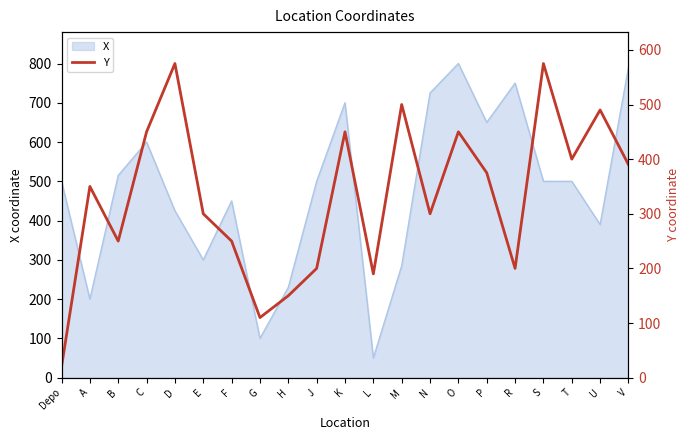

The chart shows a value of 575 at S. True or false?

True